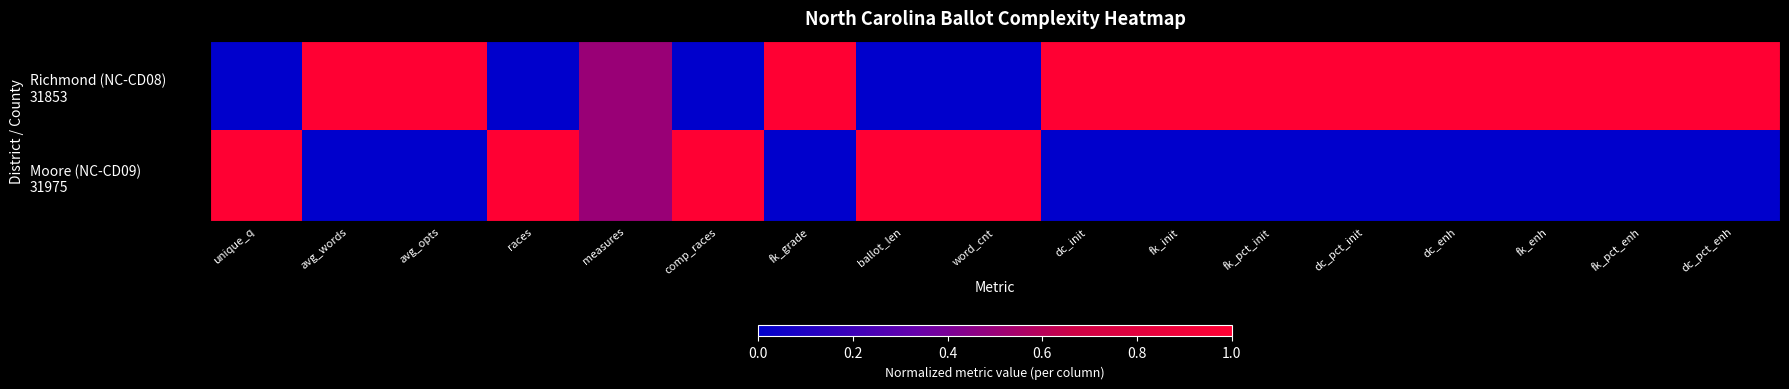

What is the maximum value shown in the chart?

1.0